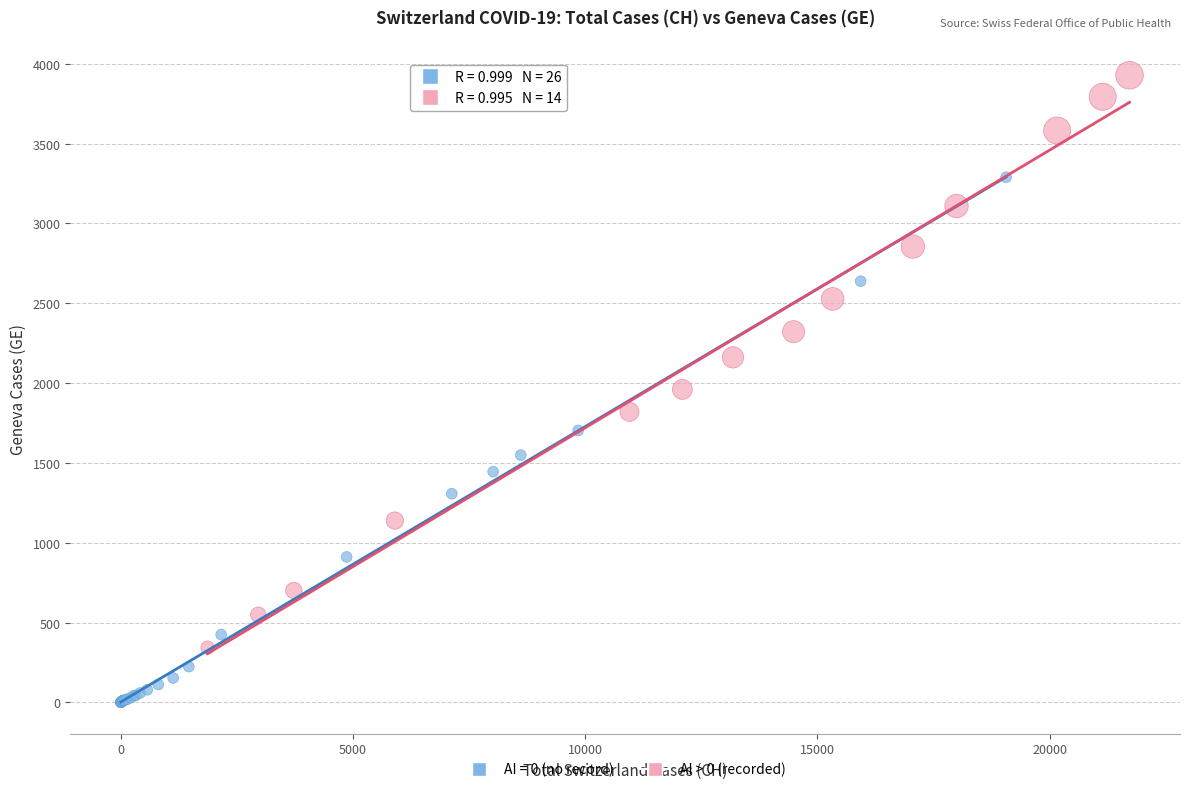

Which series reaches the minimum Y coordinate?

AI = 0 (no record)